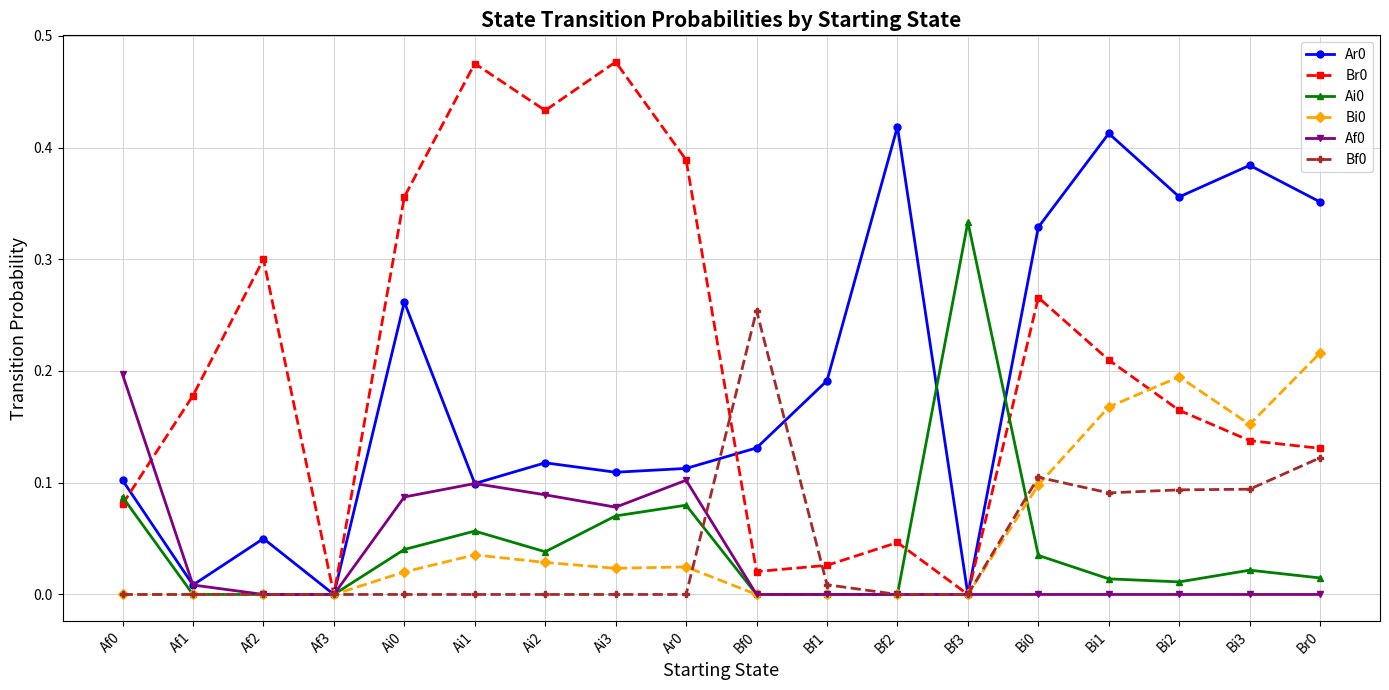

Which category has the highest value in the Ai0 series?

Bf3